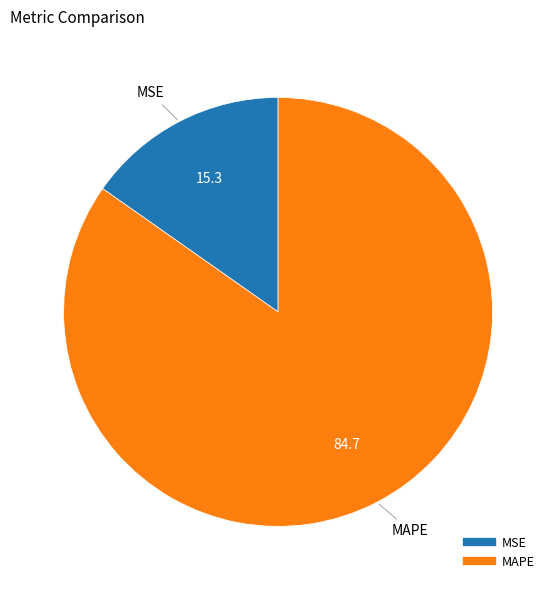

The MAPE slice represents 76% of the pie. True or false?

False